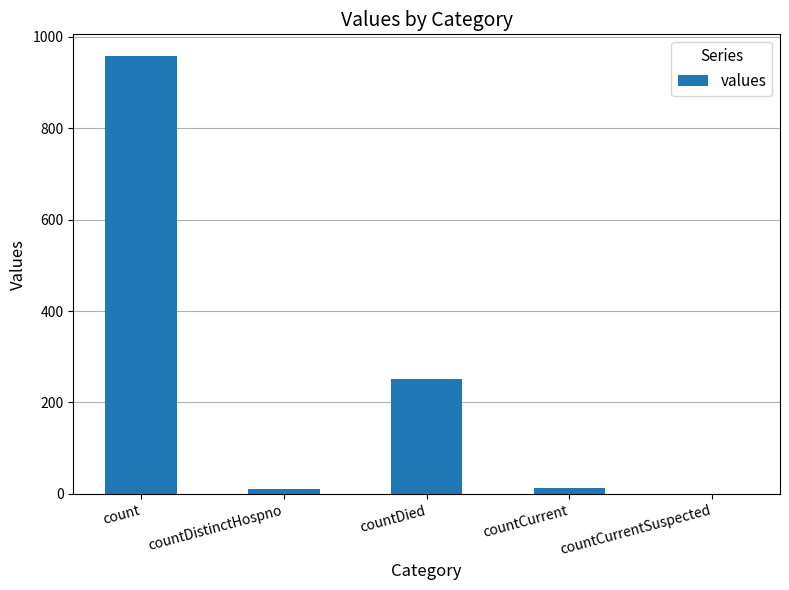

The chart shows a value of 138 at countDied. True or false?

False